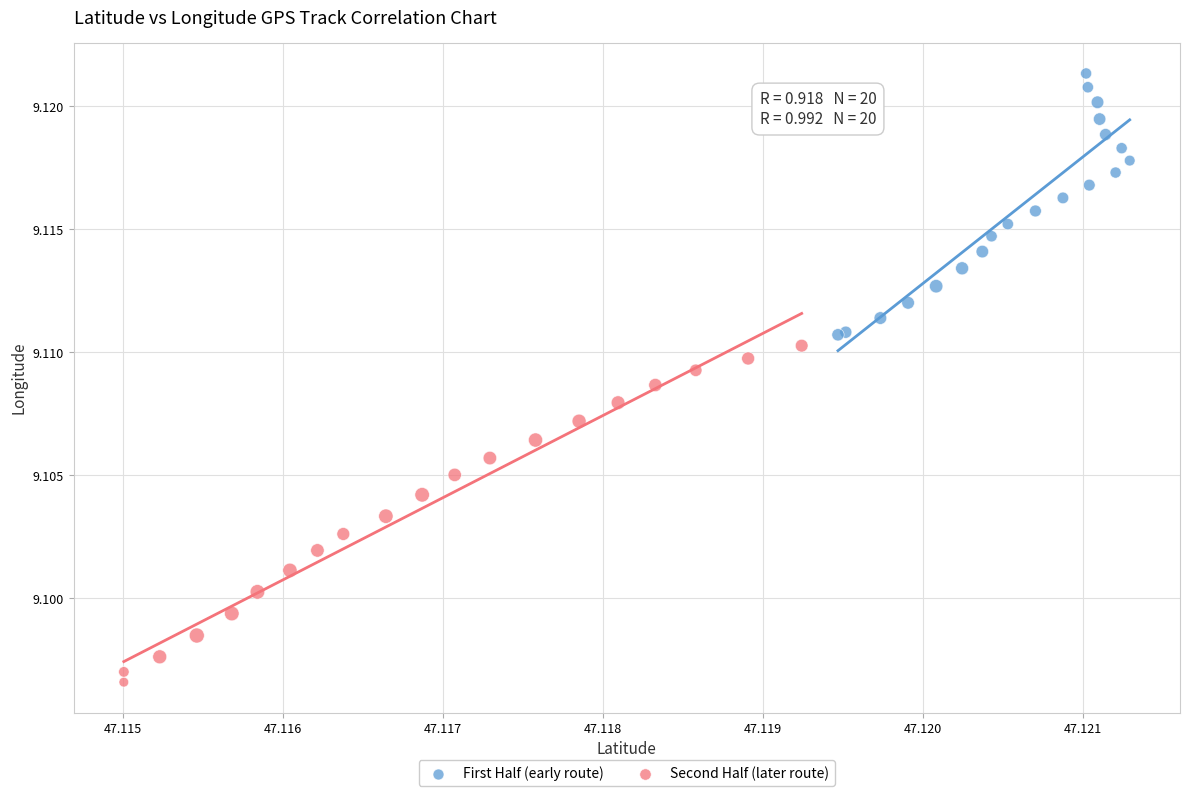

What are all the series names shown in the legend?

First Half (early route), Second Half (later route)